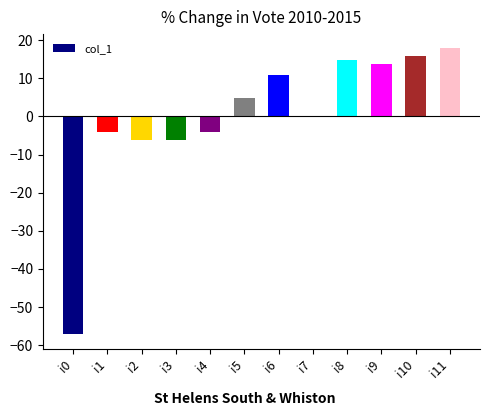

What is the ratio of the value at i11 to the value at i10?

1.1